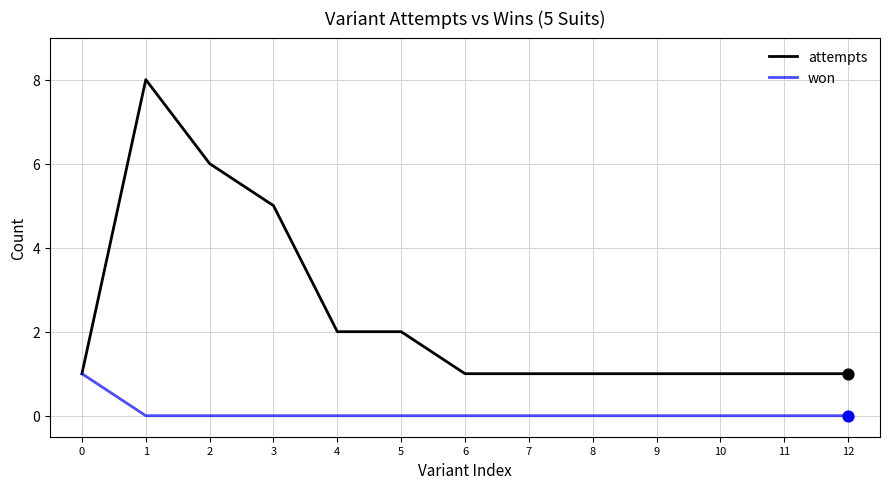

Is the value of attempts at 6 greater than the value of won at 6?

Yes